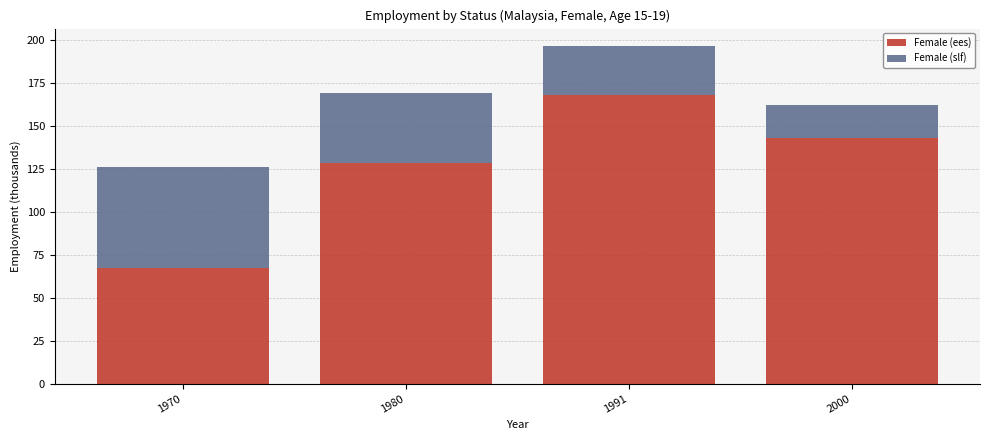

The value of Female (ees) at 1970 is 67.4. True or false?

True